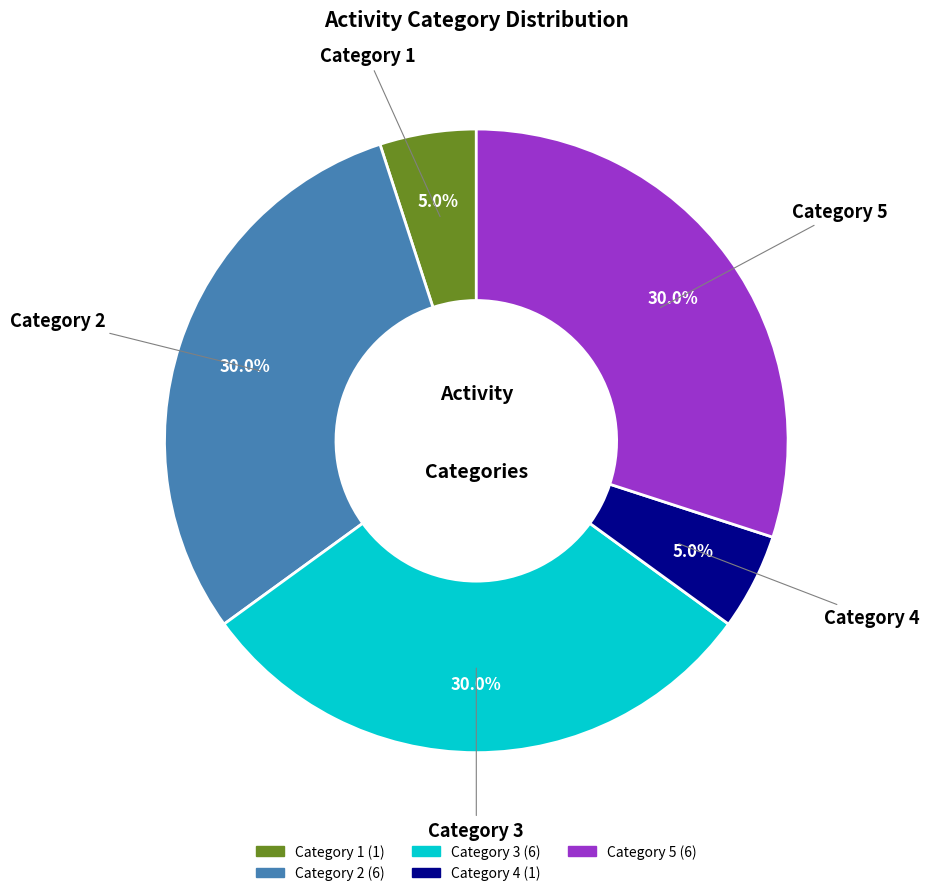

Does any single category account for the majority?

No